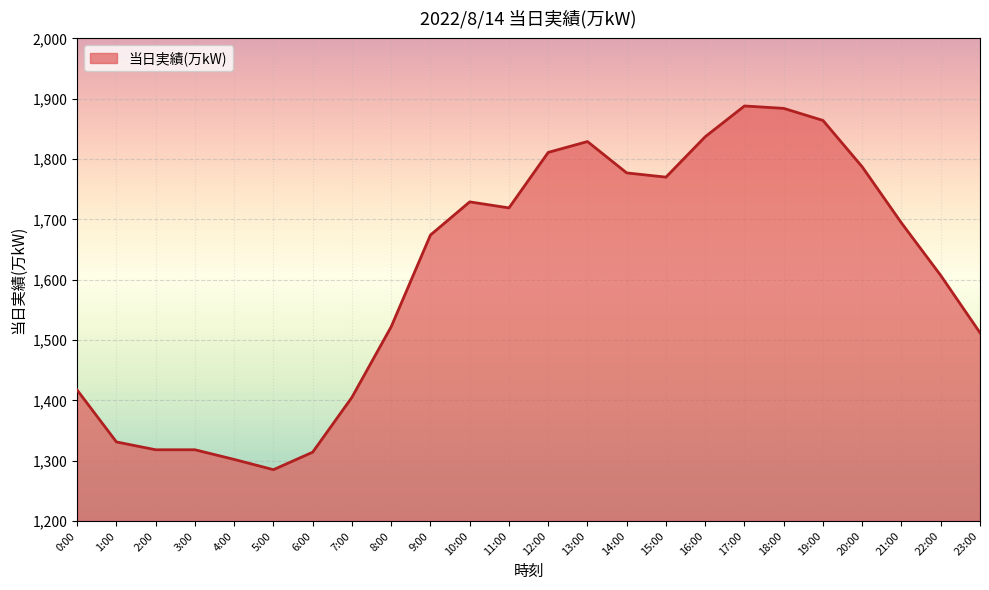

What is the change in value from 13:00 to 14:00?

-52